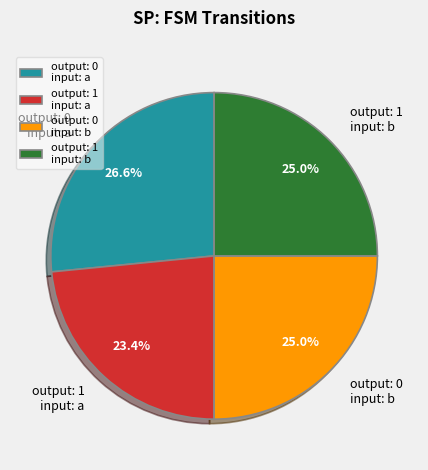

Which category has the smallest portion of the pie?

output: 1 input: a